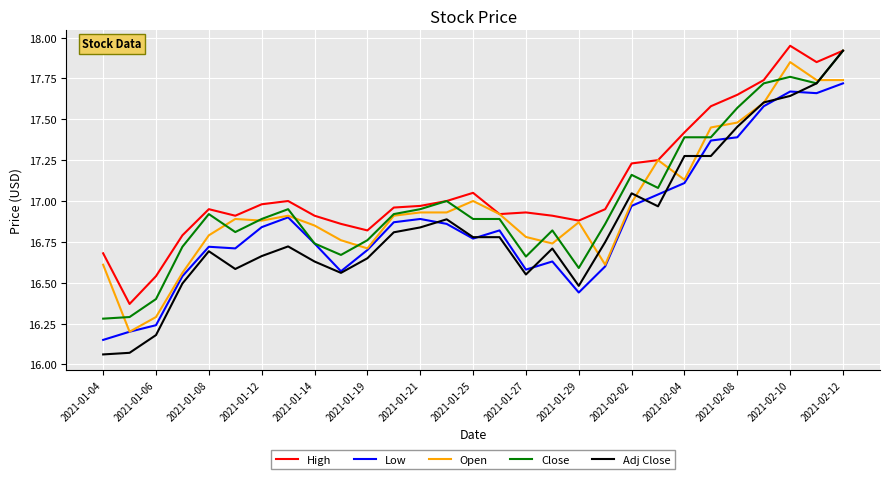

Which series has the largest total across all categories?

High